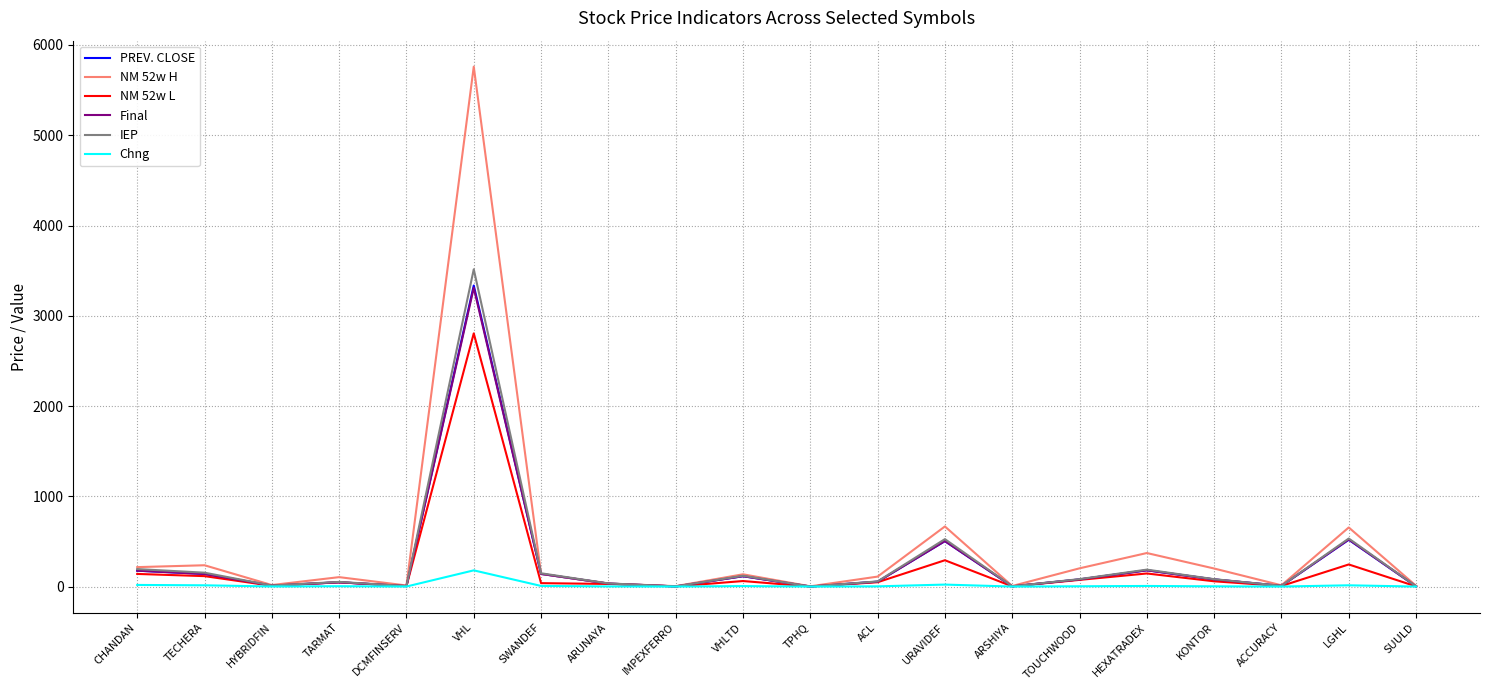

Which category has the highest value in the NM 52w L series?

VHL